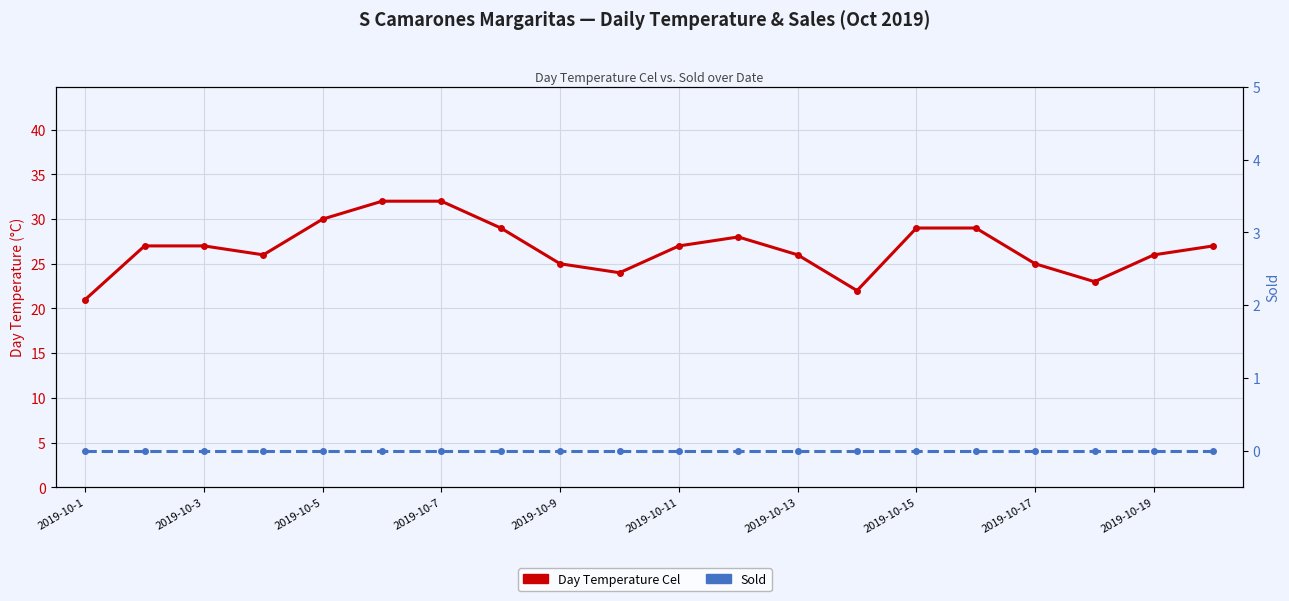

At which label does Sold reach its peak?

2019-10-1